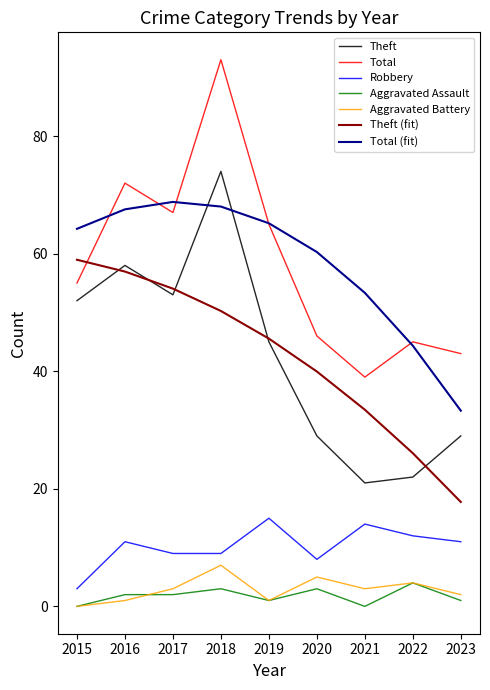

What is the greatest value displayed?

93.0